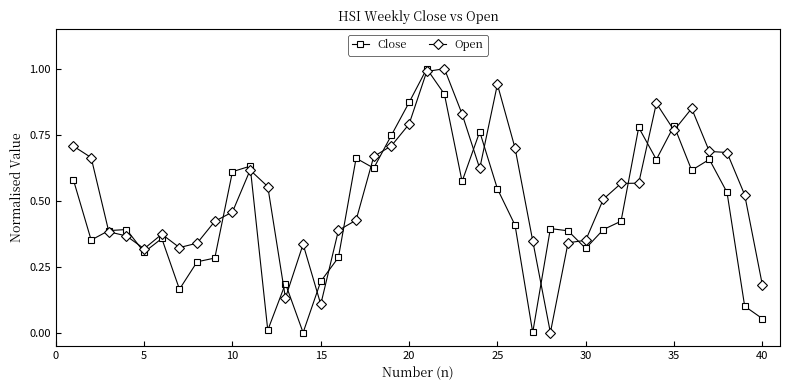

List the series in order of their overall mean, highest first.

Open, Close